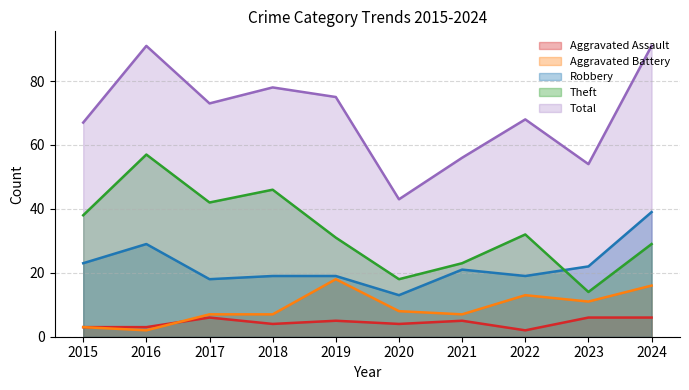

What is the average value of the Aggravated Assault series?

4